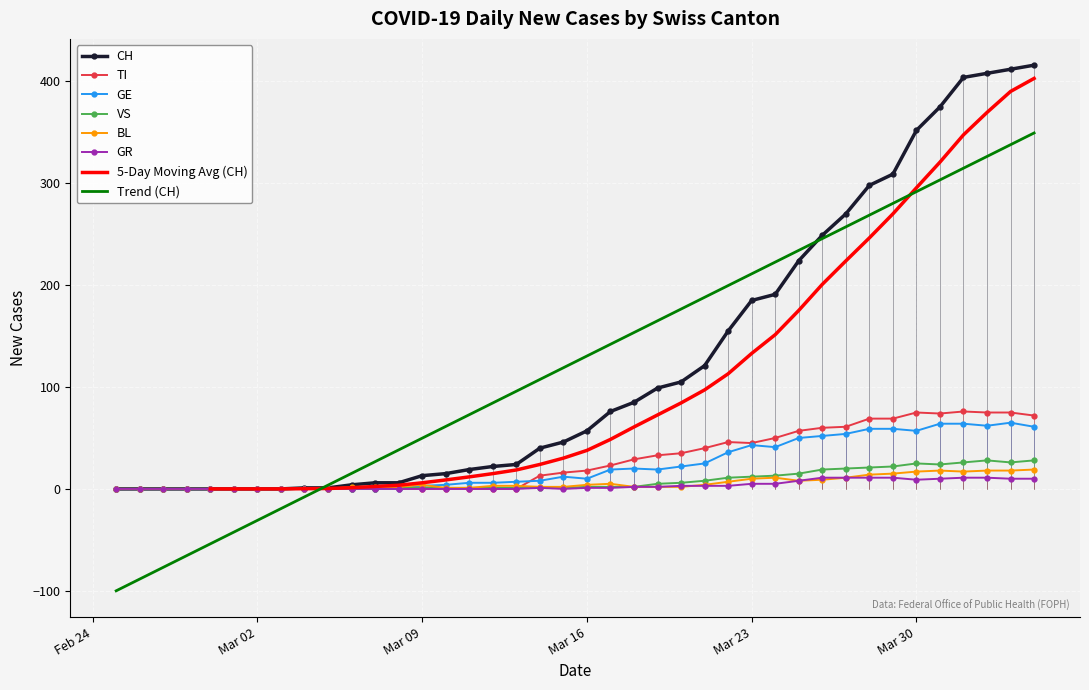

Is the value of GE at 22 greater than the value of BL at 24?

Yes